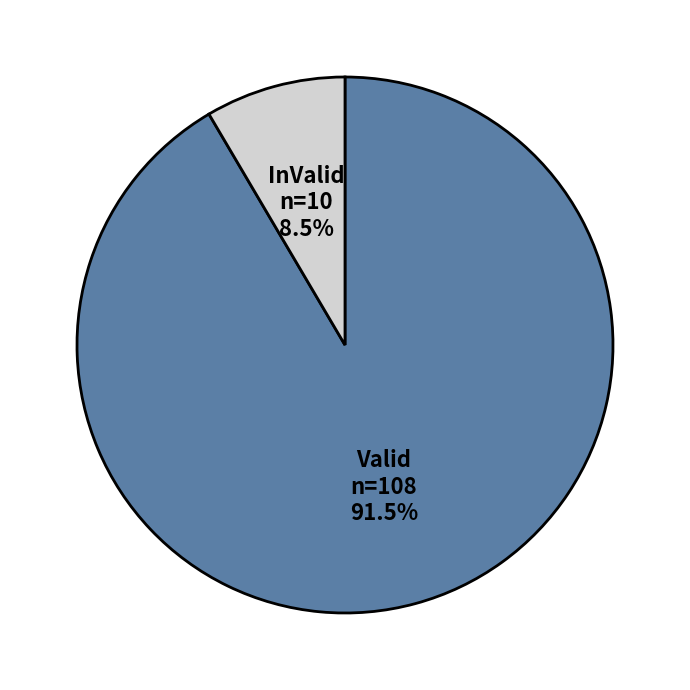

The InValid slice represents 20% of the pie. True or false?

False